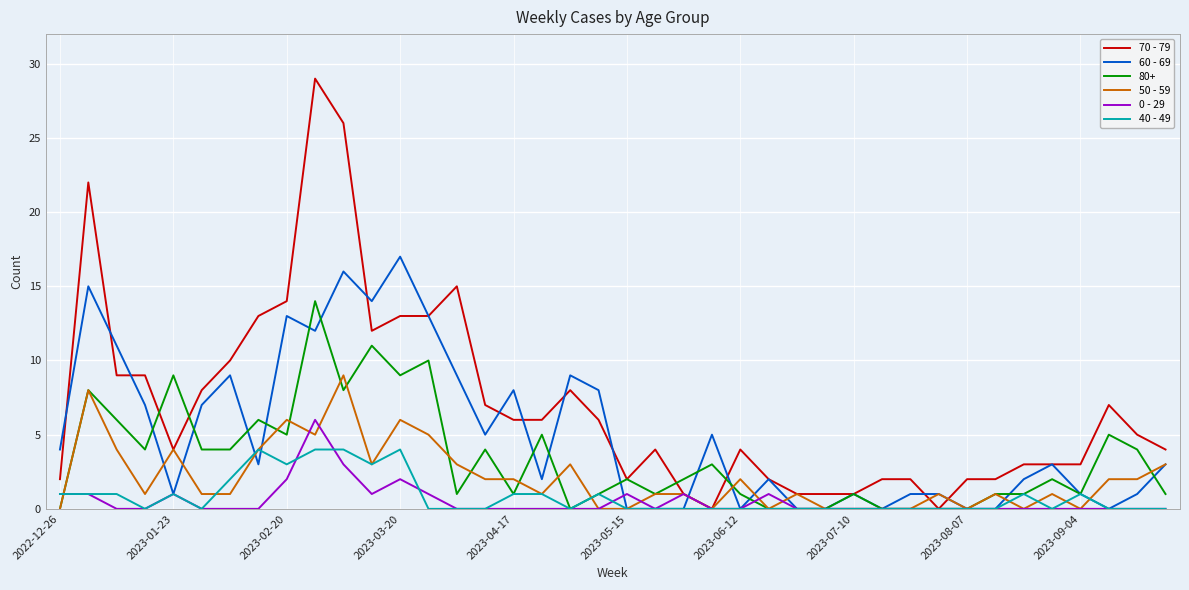

What are all the series names shown in the legend?

70 - 79, 60 - 69, 80+, 50 - 59, 0 - 29, 40 - 49